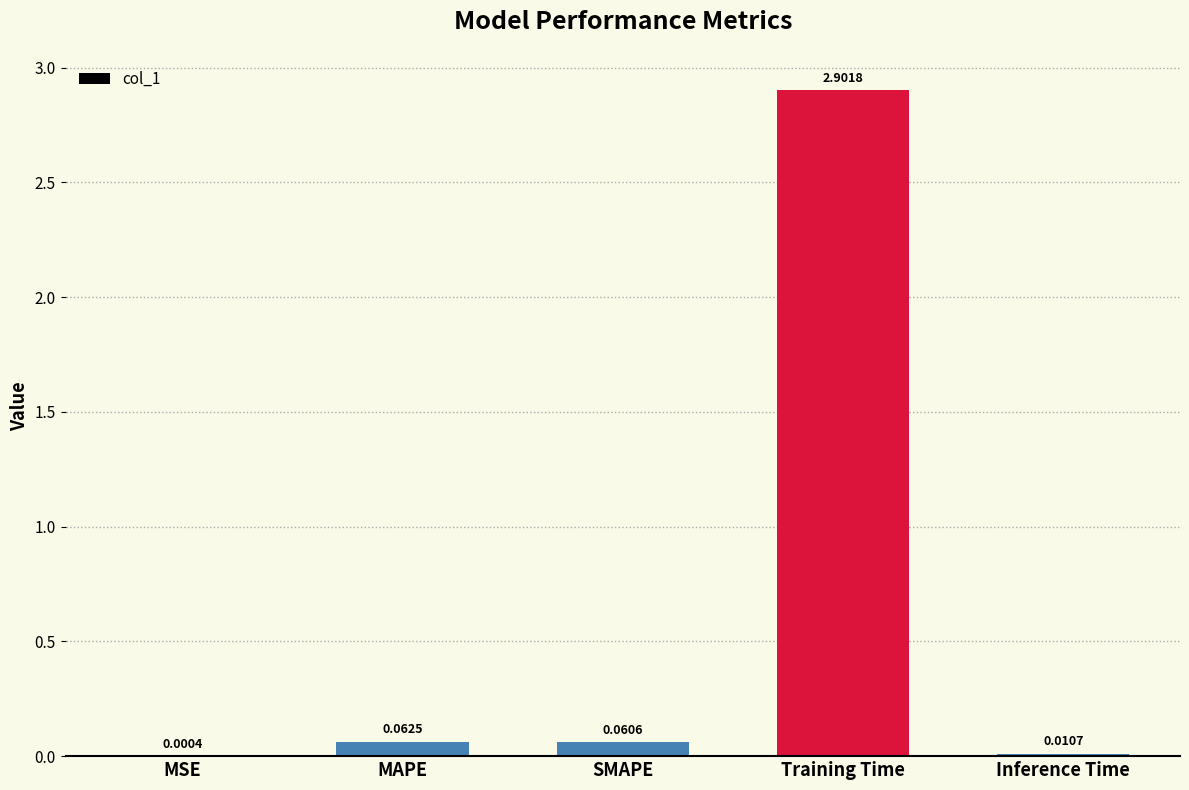

What is the change in value from SMAPE to Training Time?

+2.8